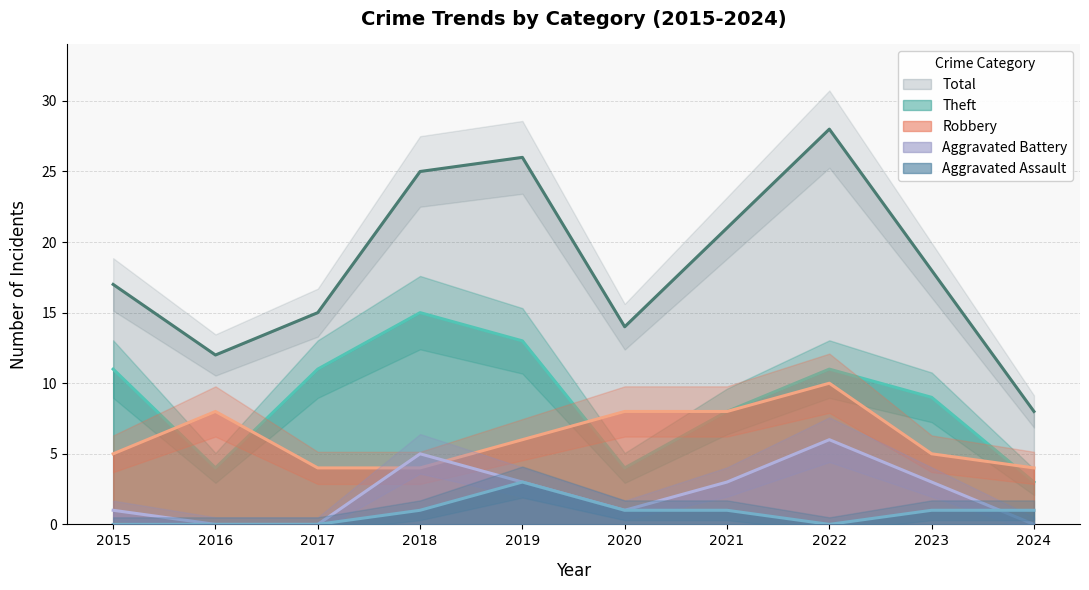

True or false: Aggravated Assault has a value of -2 at 2022.

False